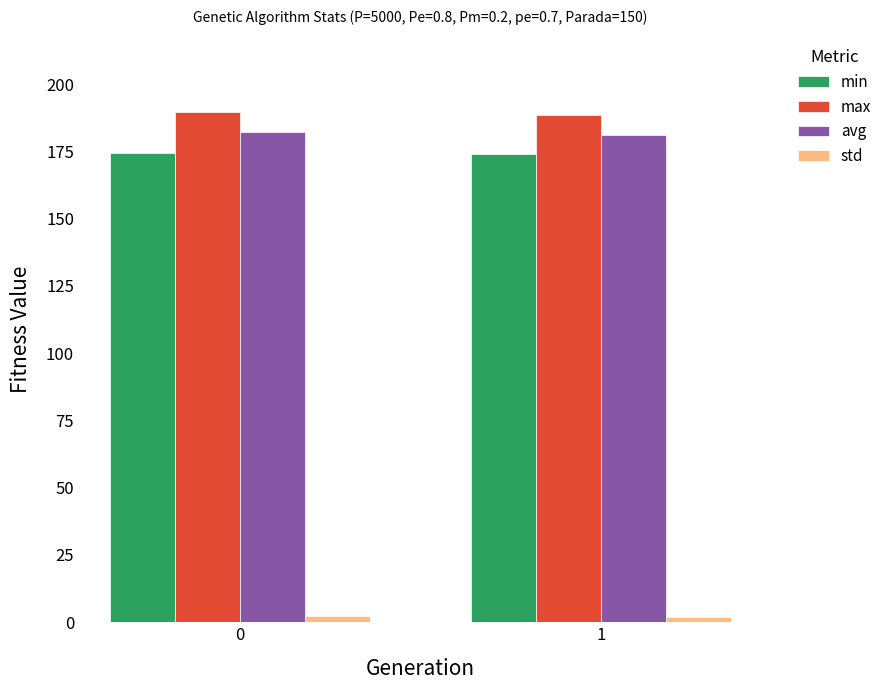

What is the value of the avg bar at the 1st from the left?

182.2